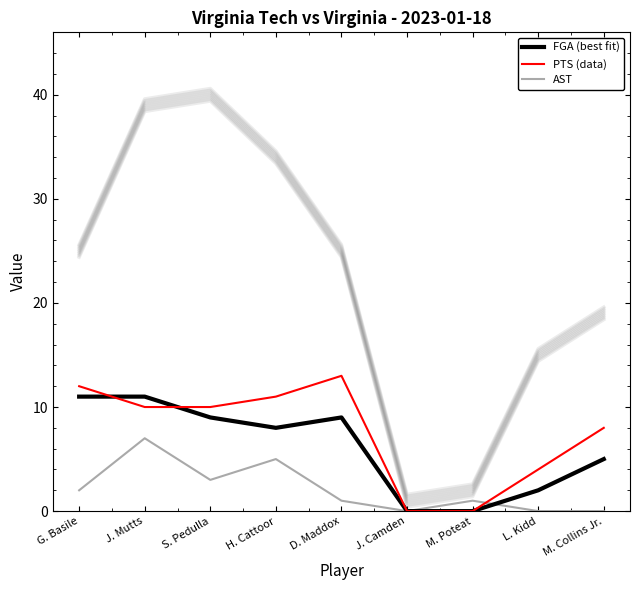

True or false: AST has more than 0 points higher than both neighbors.

True